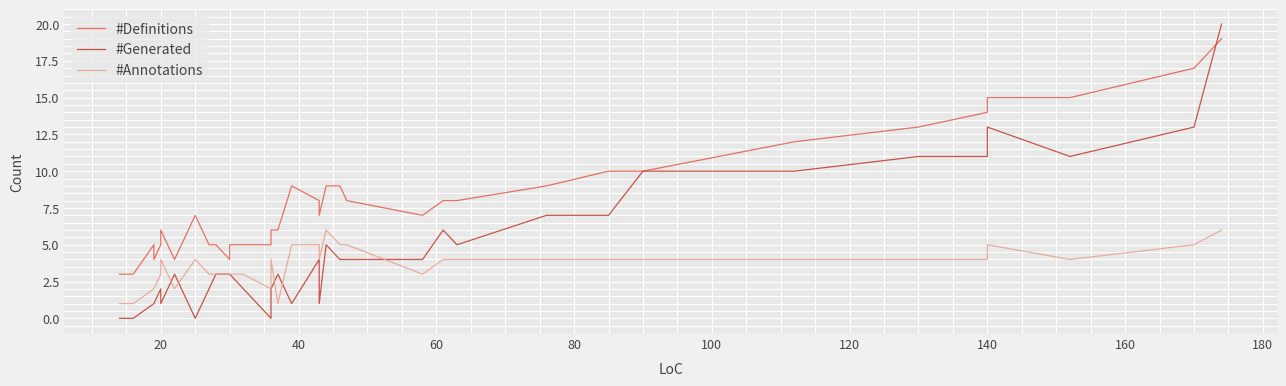

True or false: #Generated and #Annotations cross at least once.

True